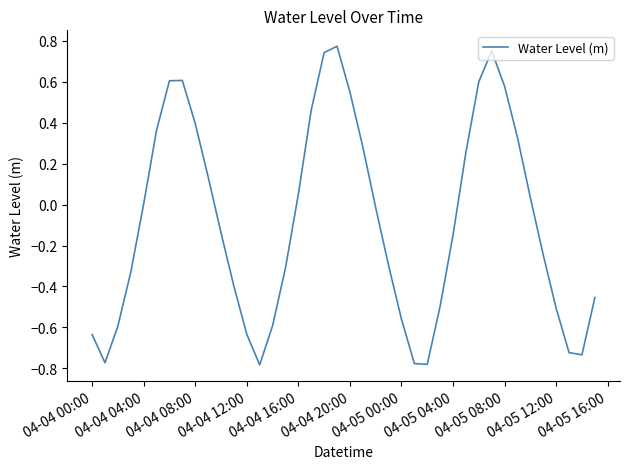

What is the difference between the maximum and minimum values?

1.6